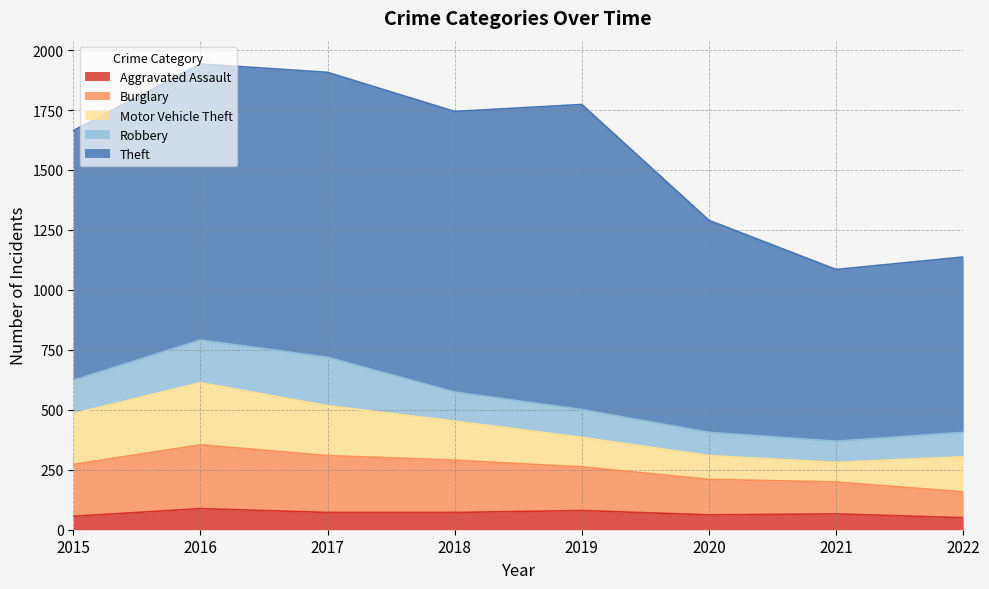

Reading left to right, transcribe all the data shown in this chart.

Aggravated Assault: 56	88	72	72	80	62	66	50
Burglary: 216	266	237	218	182	148	133	108
Motor Vehicle Theft: 212	259	208	163	123	99	82	146
Robbery: 139	178	202	121	116	97	88	102
Theft: 1041	1151	1188	1170	1272	884	716	731